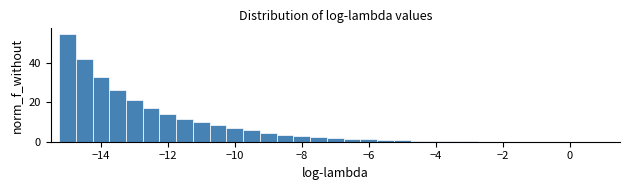

Read against the x-axis, roughly where is the centre of the tallest bar?

-15.0